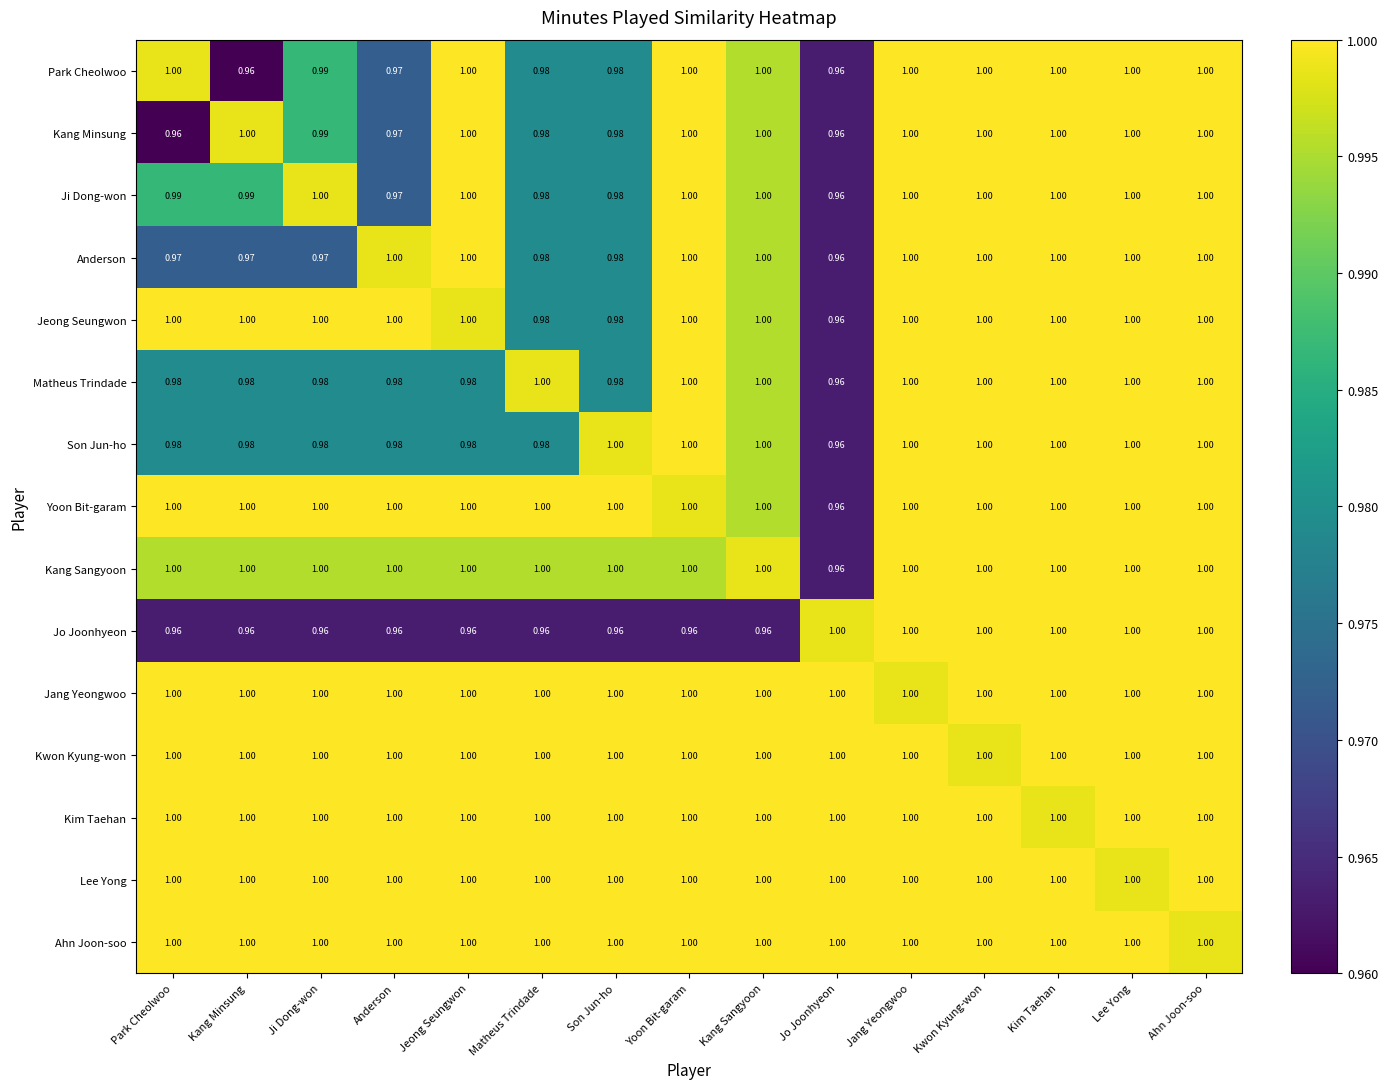

Which series changed the most between Matheus Trindade and Kwon Kyung-won?

Jo Joonhyeon